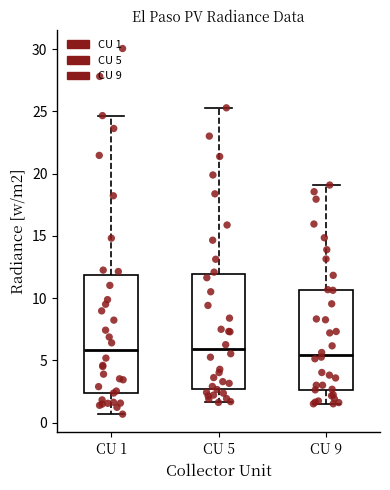

Reading left to right, read every box against the y-axis: the position of its median line, the range the box covers, and the ends of its whiskers. The values are not printed on the chart, so give them approximately, as read against the axis.

CU 1: median 6.0, box 2.5 to 12.0, whiskers 0.5 to 24.5
CU 5: median 6.0, box 2.5 to 12.0, whiskers 1.5 to 25.5
CU 9: median 5.5, box 2.5 to 10.5, whiskers 1.5 to 19.0